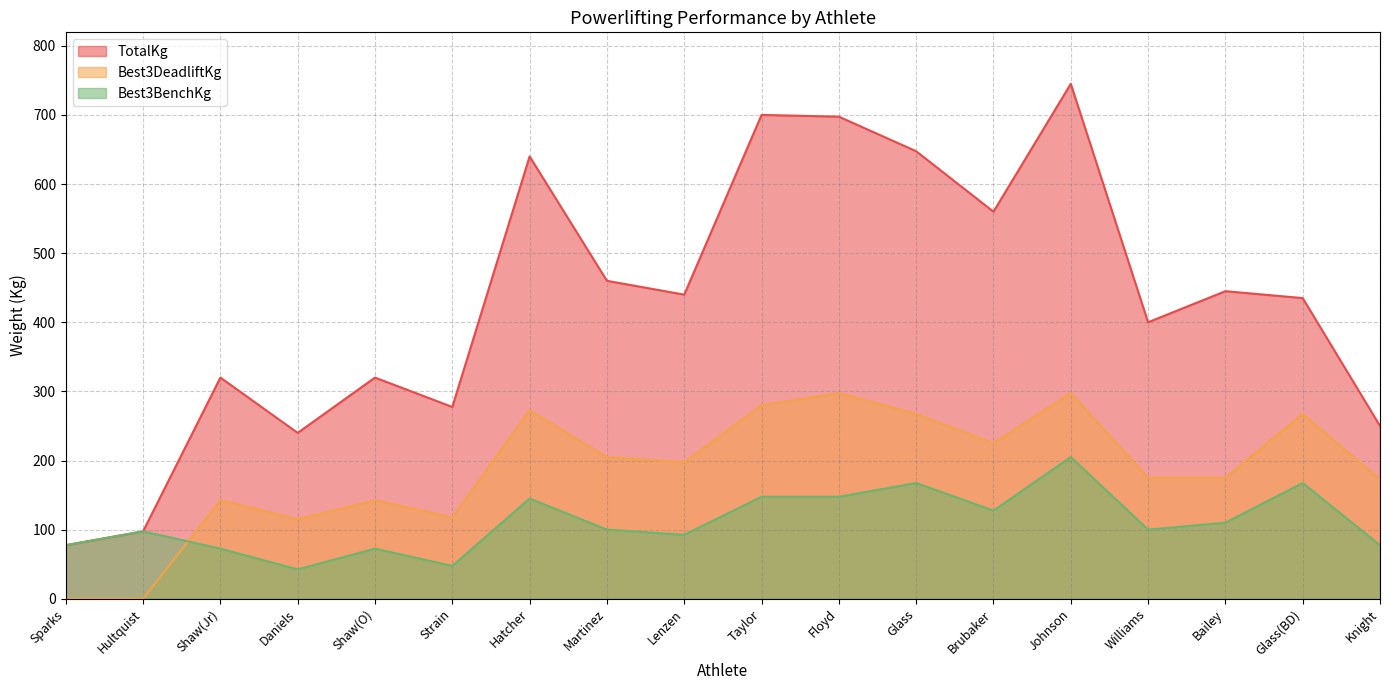

How many values in the Best3BenchKg series are below 100?

8